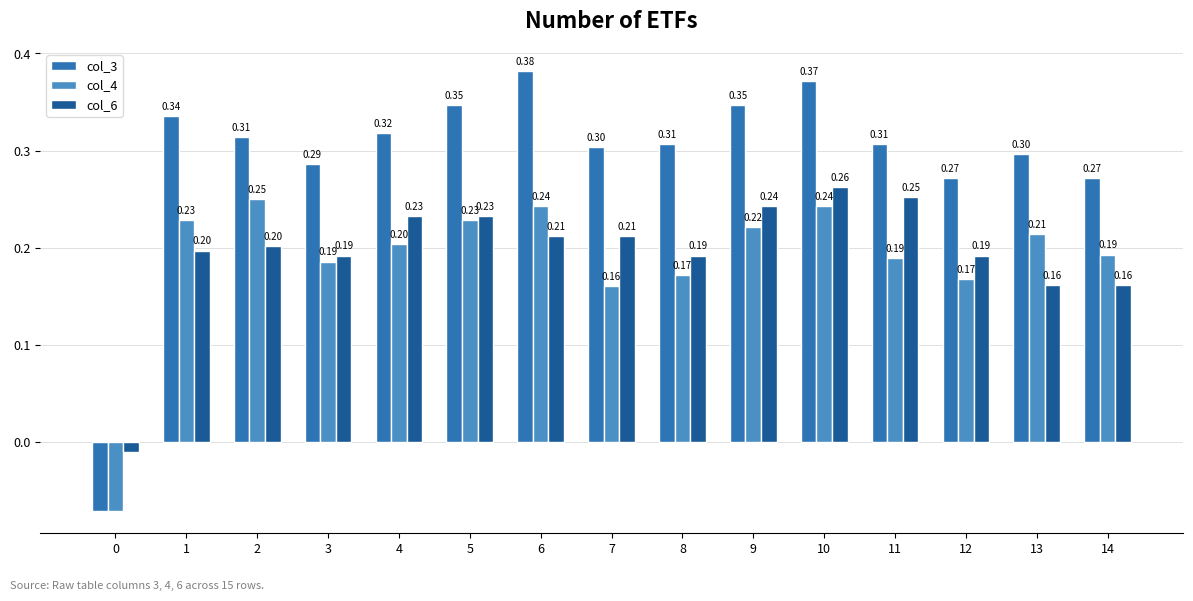

What is the sum of the col_3 values at 10 and 12?

0.6